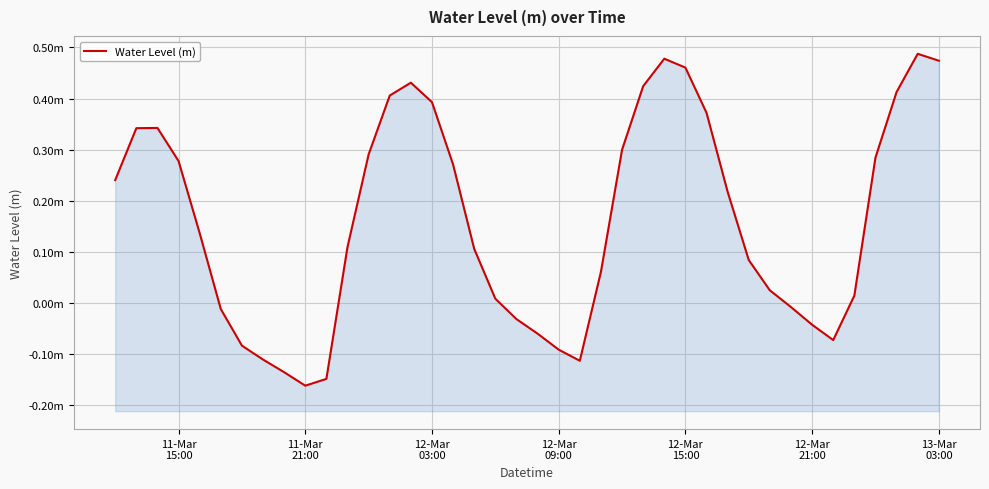

How many interior local valleys (lower than both neighbors) does the data have?

3